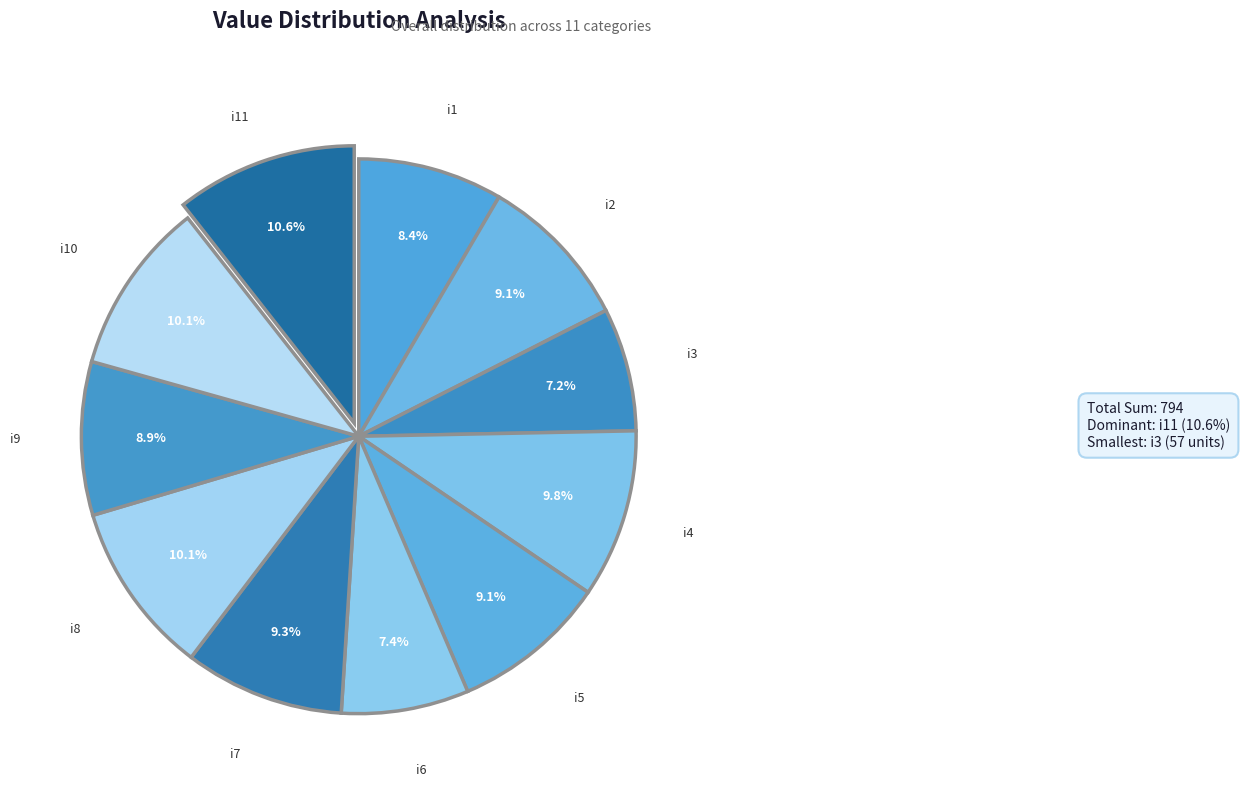

Count the number of slices in the pie.

11